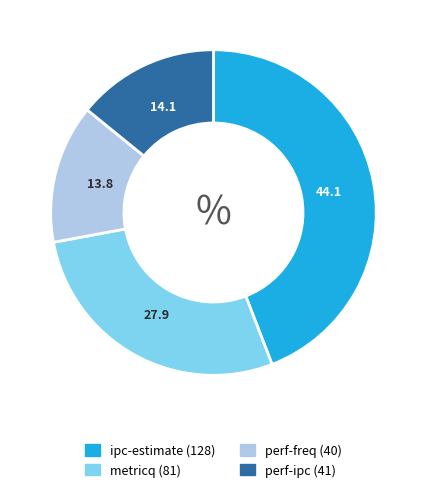

The ipc-estimate slice represents 44% of the pie. True or false?

True